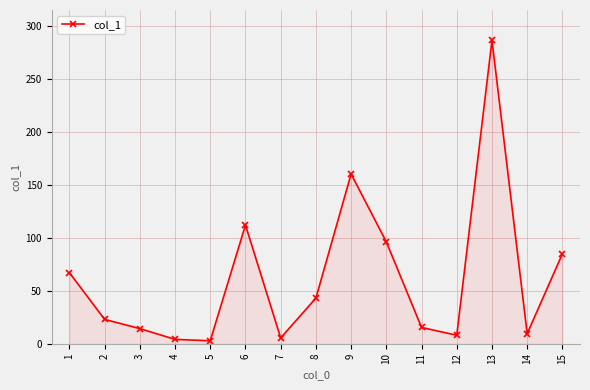

How many interior local valleys (lower than both neighbors) does the data have?

4